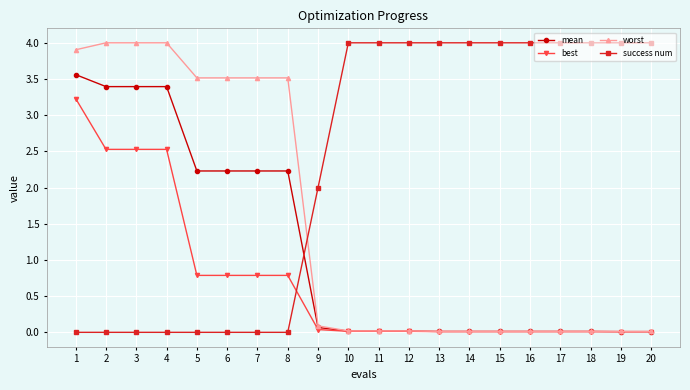

Which series has the largest total across all categories?

success num